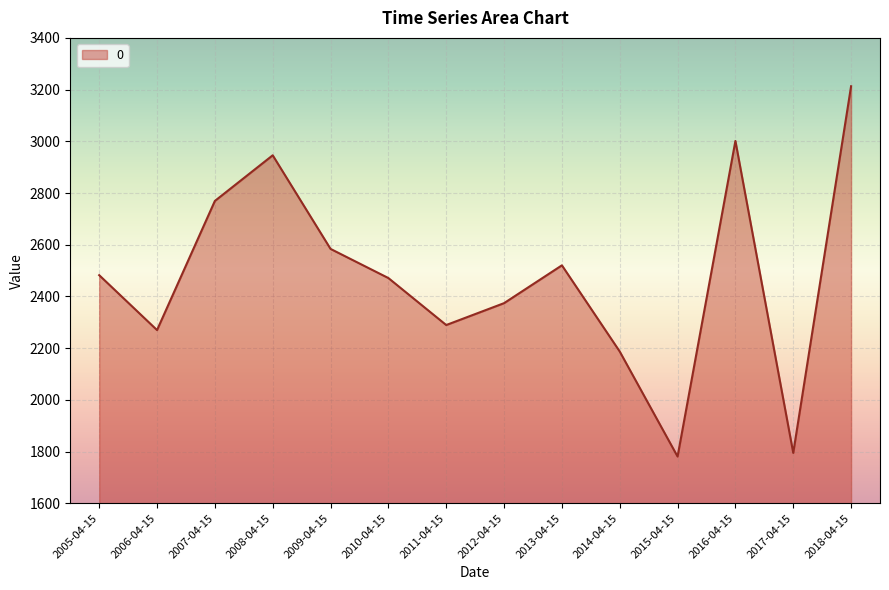

Approximately how many times larger is the value at 2016-04-15 compared to 2006-04-15?

1.3